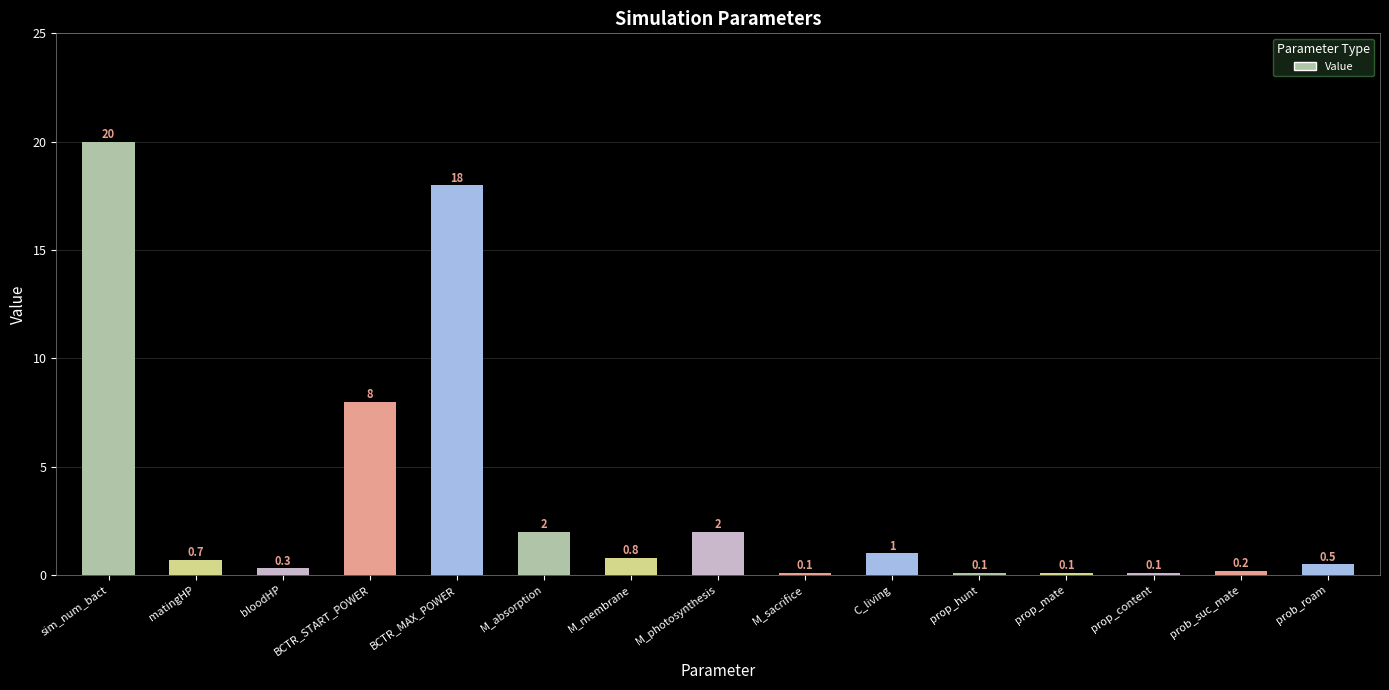

At which category does the chart reach its peak across all series?

sim_num_bact